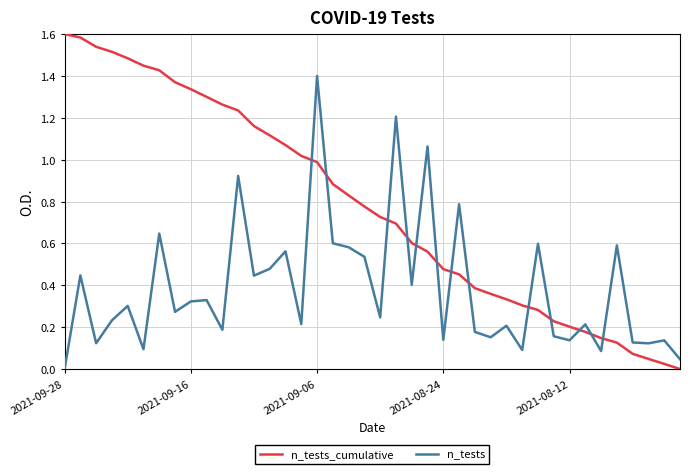

List the series in order of their peak value, lowest first.

n_tests, n_tests_cumulative